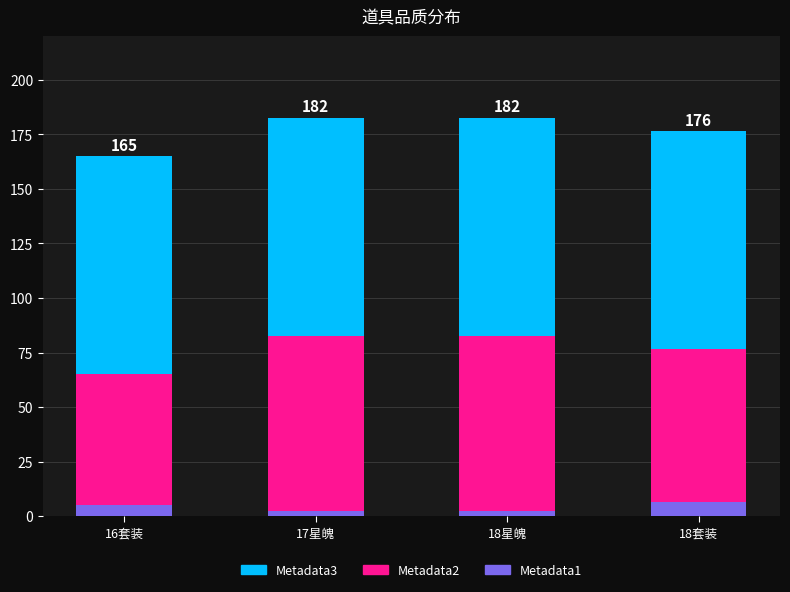

What is the total value across all series at 16套装?

165.0